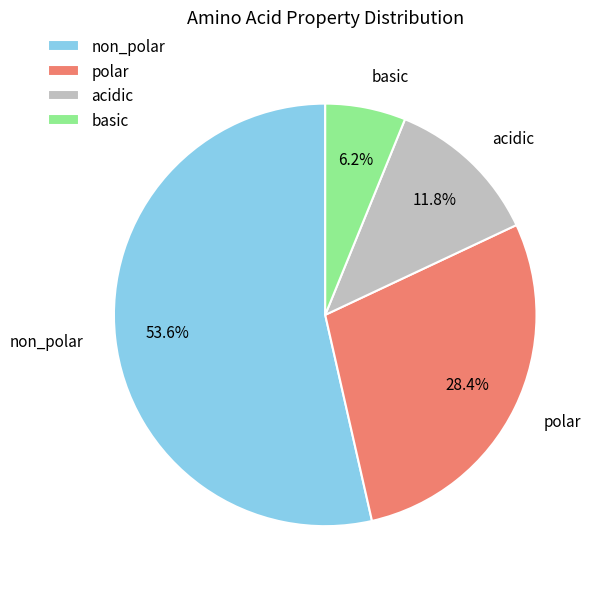

Is the sum of non_polar and polar greater than half?

Yes